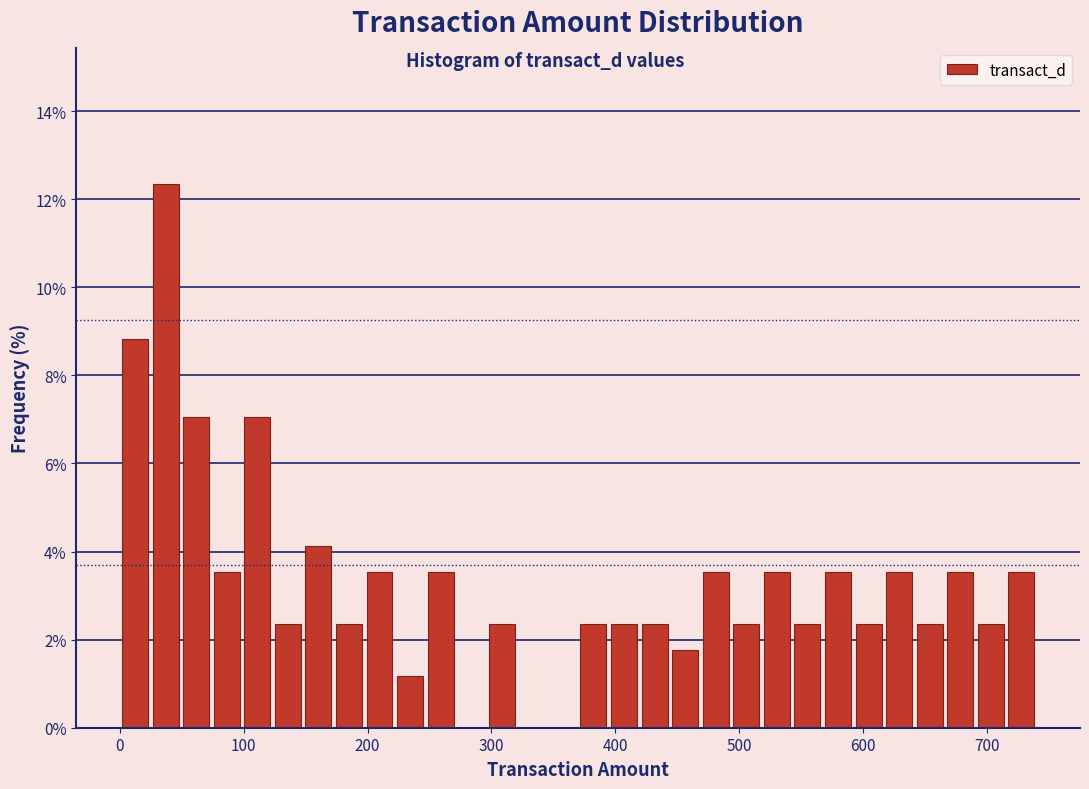

Read against the x-axis, roughly where is the centre of the tallest bar?

40